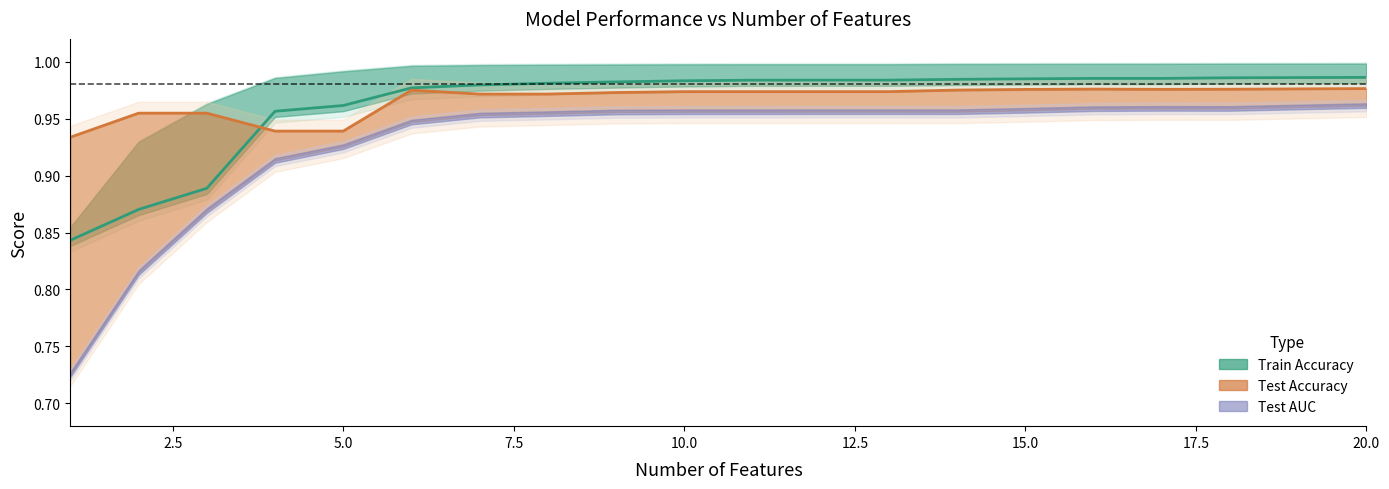

True or false: Test Accuracy has more than 2 interior local peaks.

False